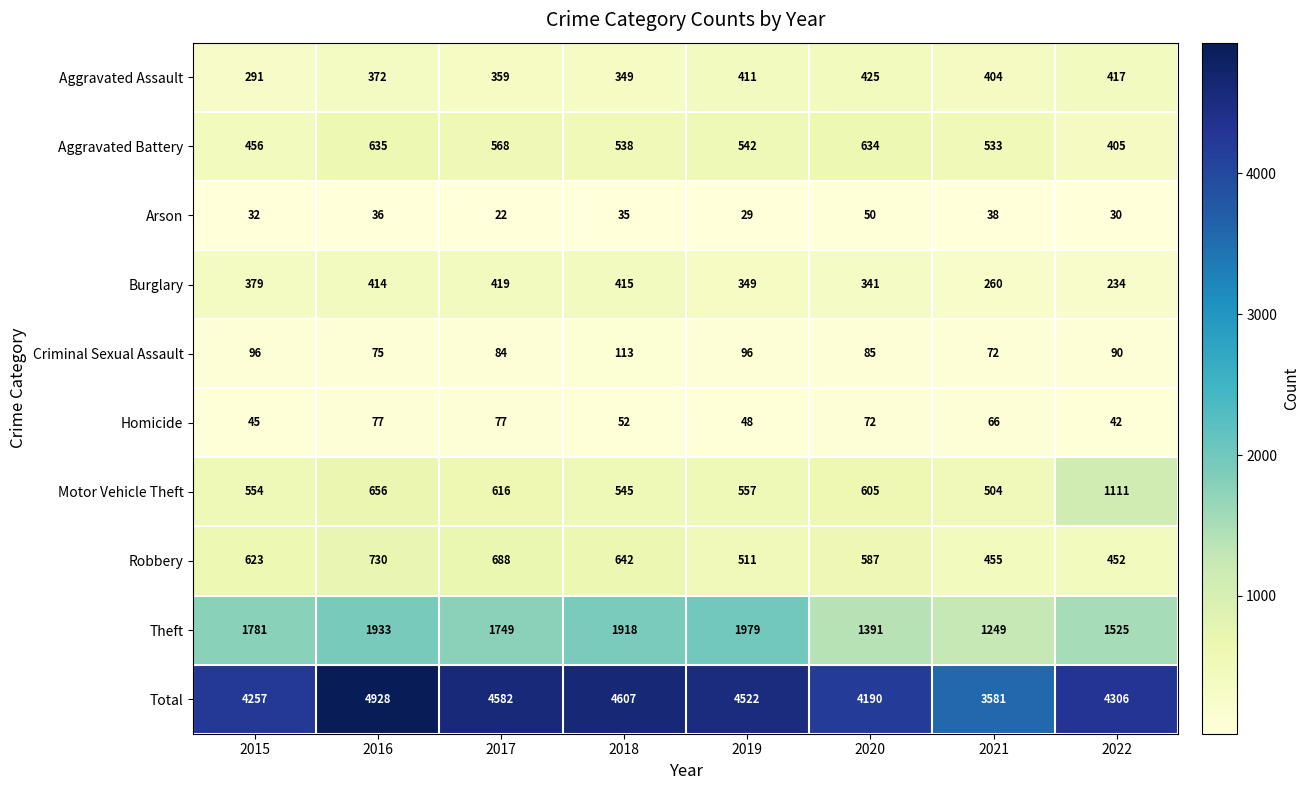

What is the average value of the Robbery series?

586